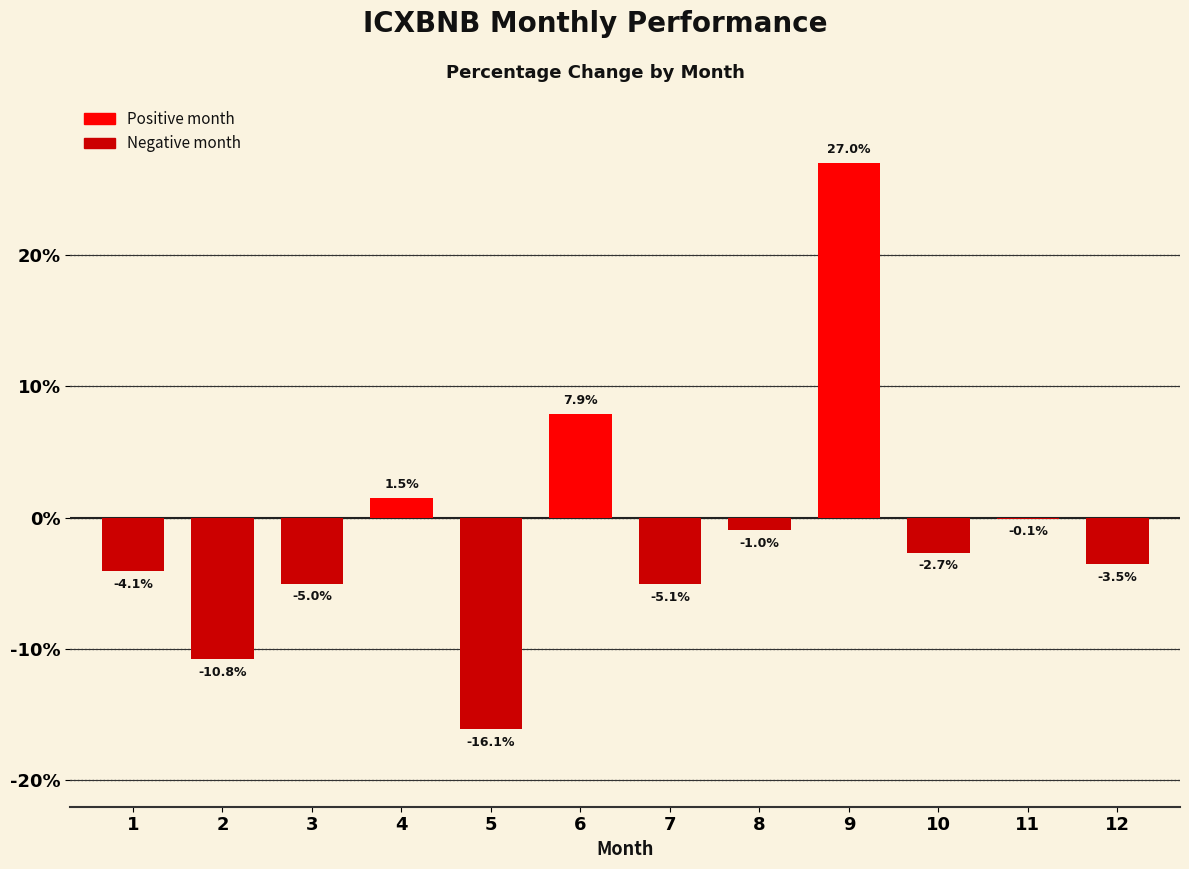

Which category has the highest value across all series?

9